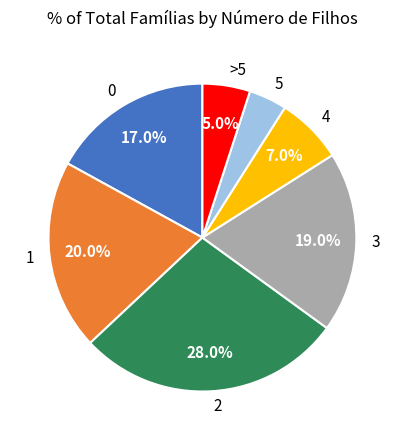

How many segments does this pie chart have?

7